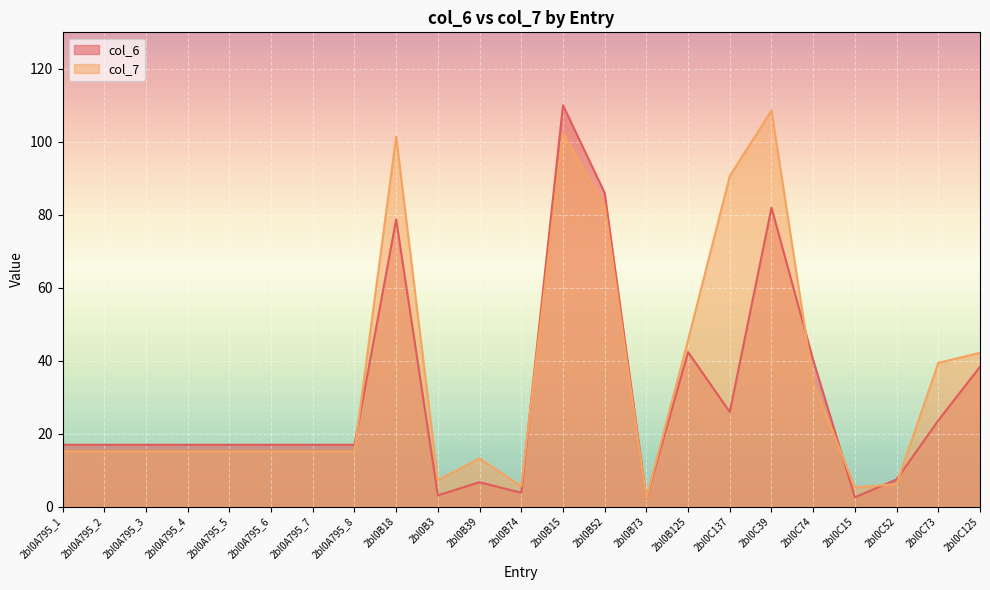

The value of col_7 at 2bl0A795_2 is 23.3. True or false?

False